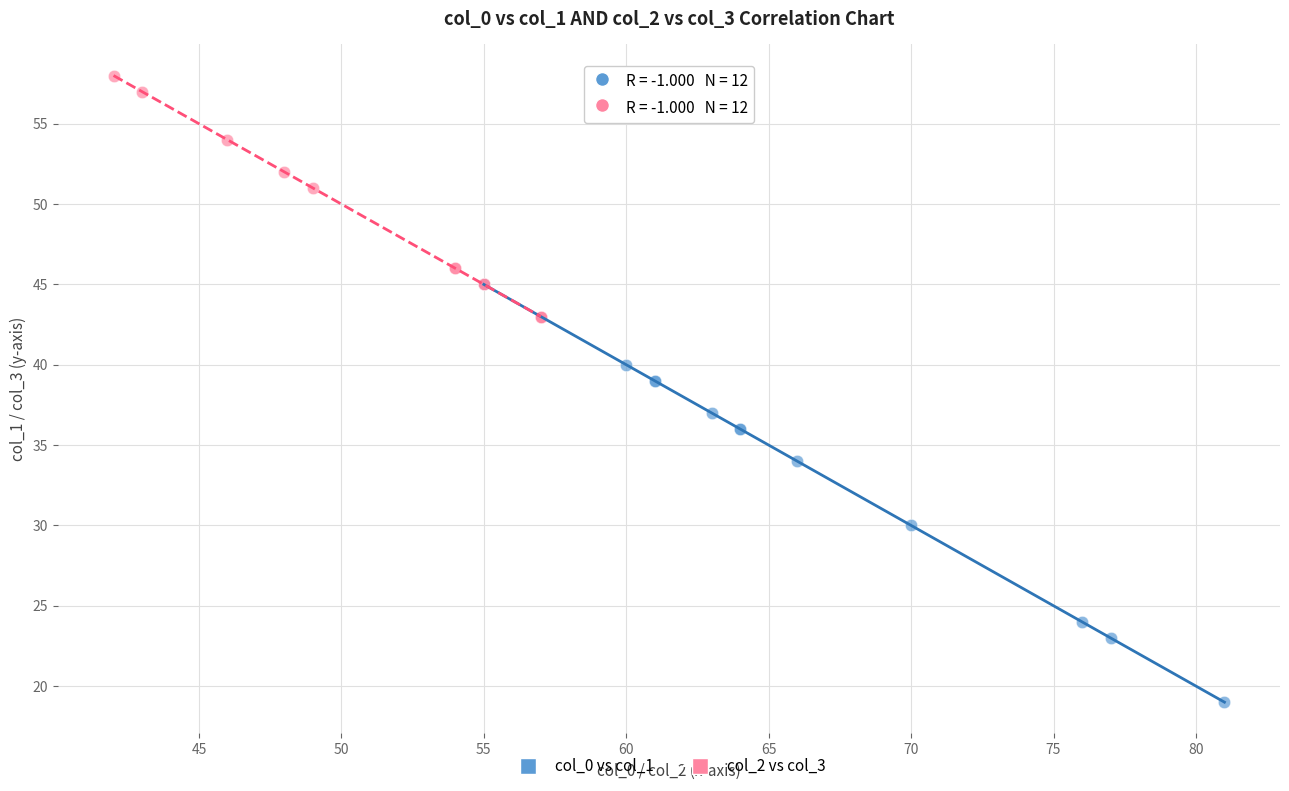

Which series has the largest Y range (max minus min)?

col_0 vs col_1